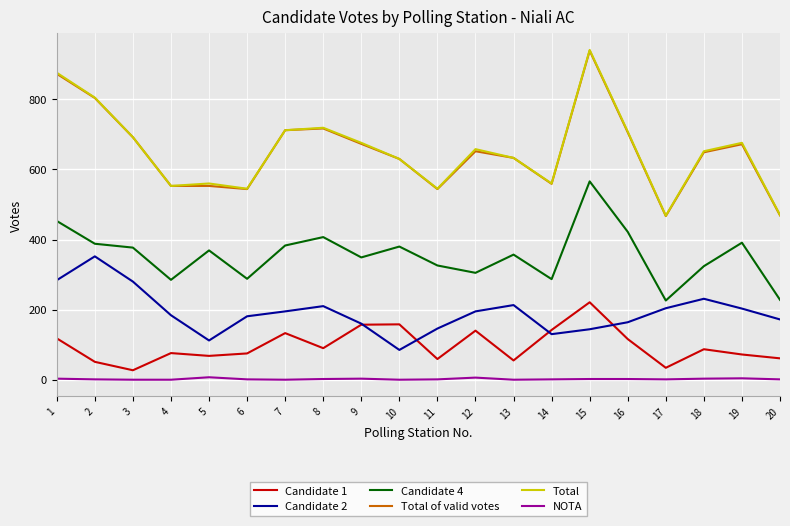

What is the total value across all series at 3?

2068